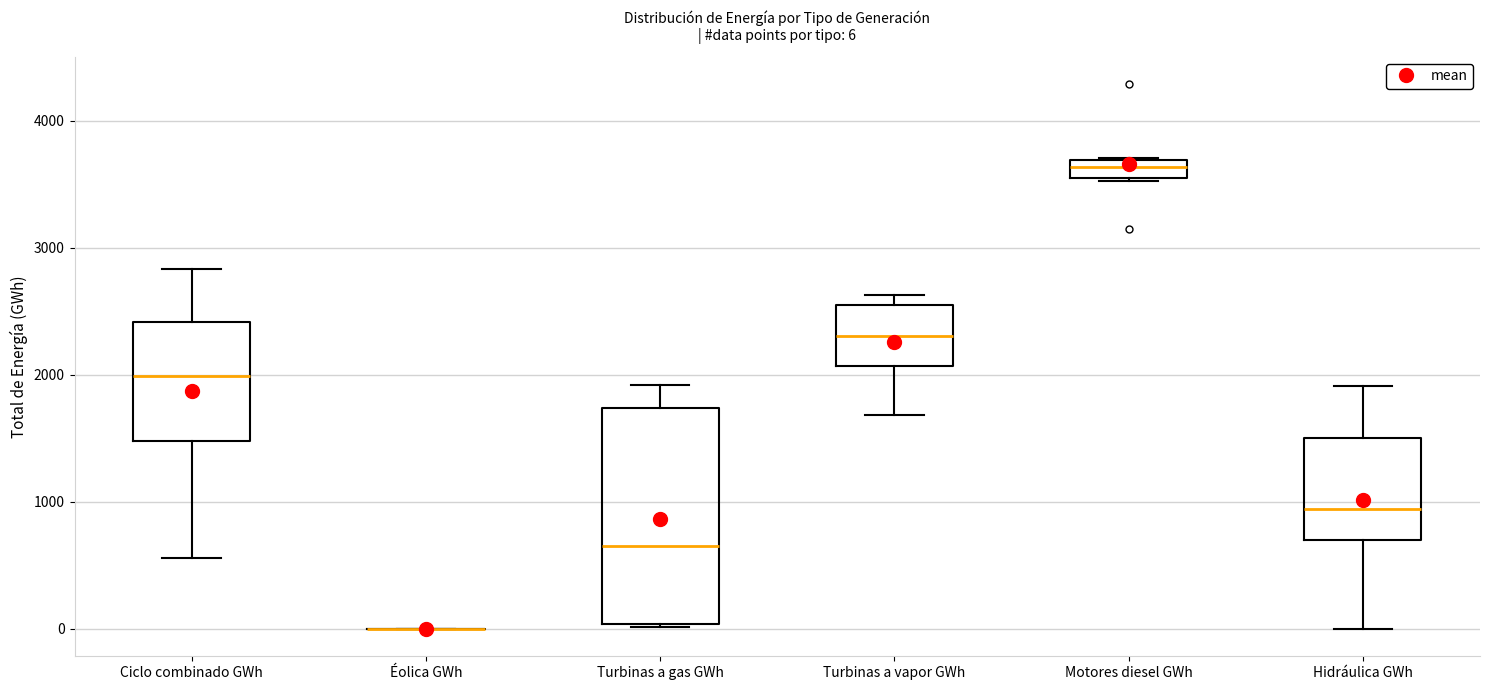

Comparing the boxes themselves (not the whiskers), which one is the tallest?

Turbinas a gas GWh